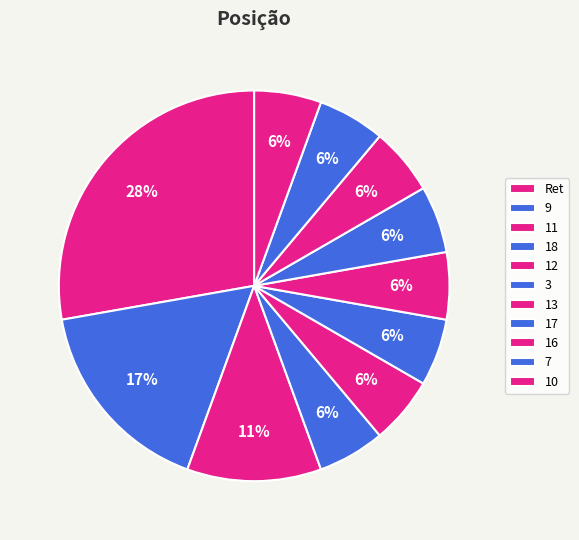

How many segments does this pie chart have?

11